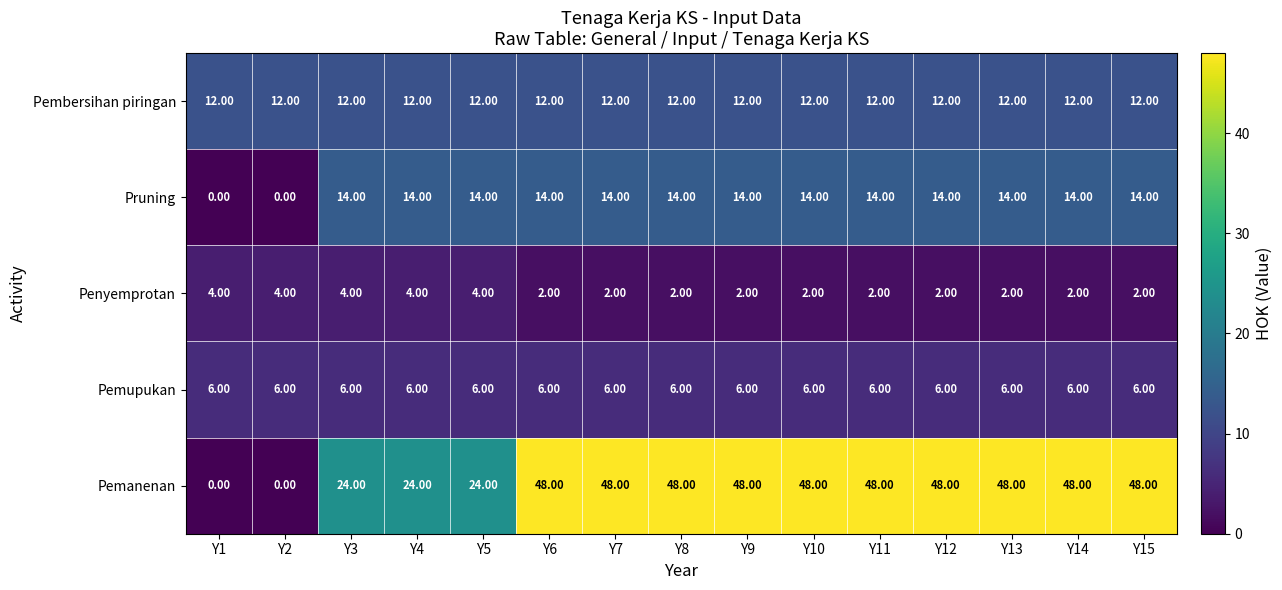

At how many categories does at least one series exceed 6?

15